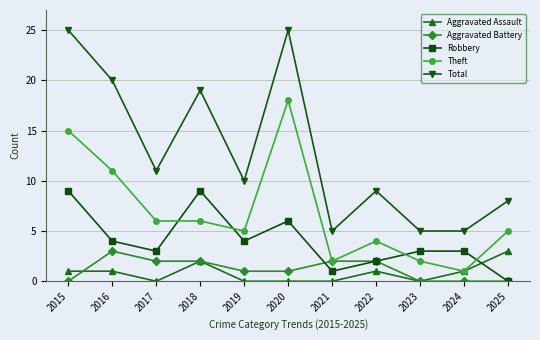

At how many categories does at least one series exceed 1?

11